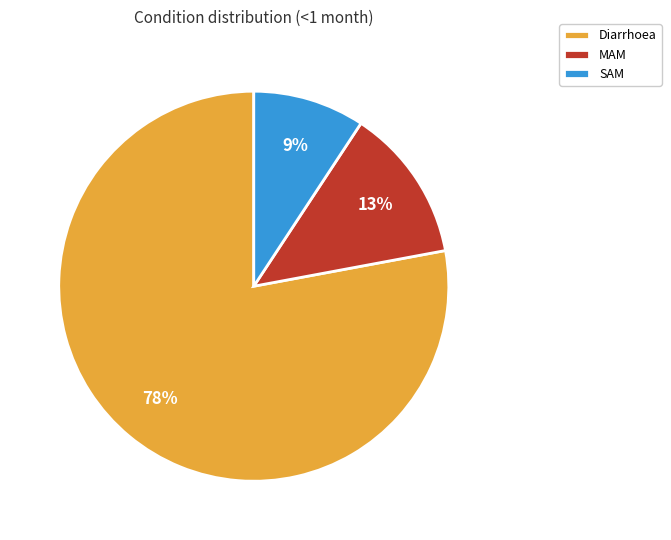

To the nearest percent, what is the difference between the SAM and MAM slice percentages?

4%